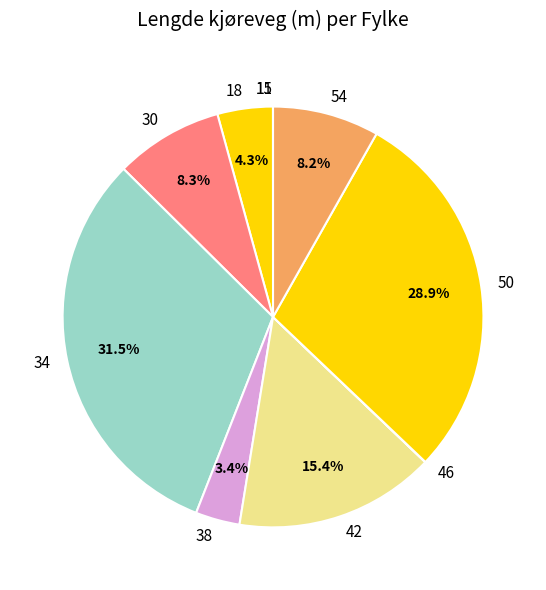

To the nearest percent, what is the difference between the 30 and 34 slice percentages?

23%